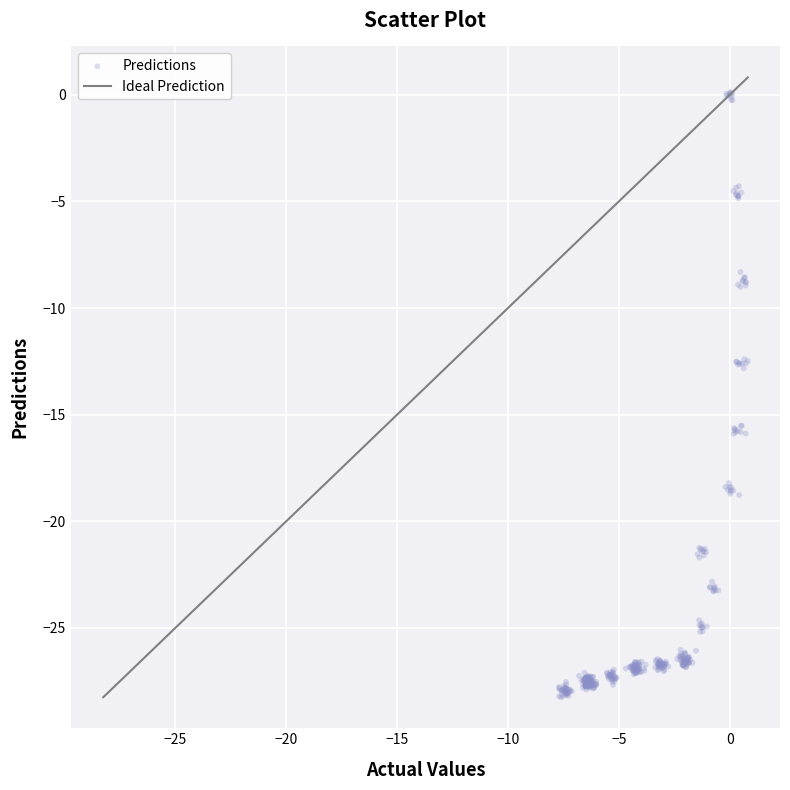

What is the range of X values (max minus min)?

8.5